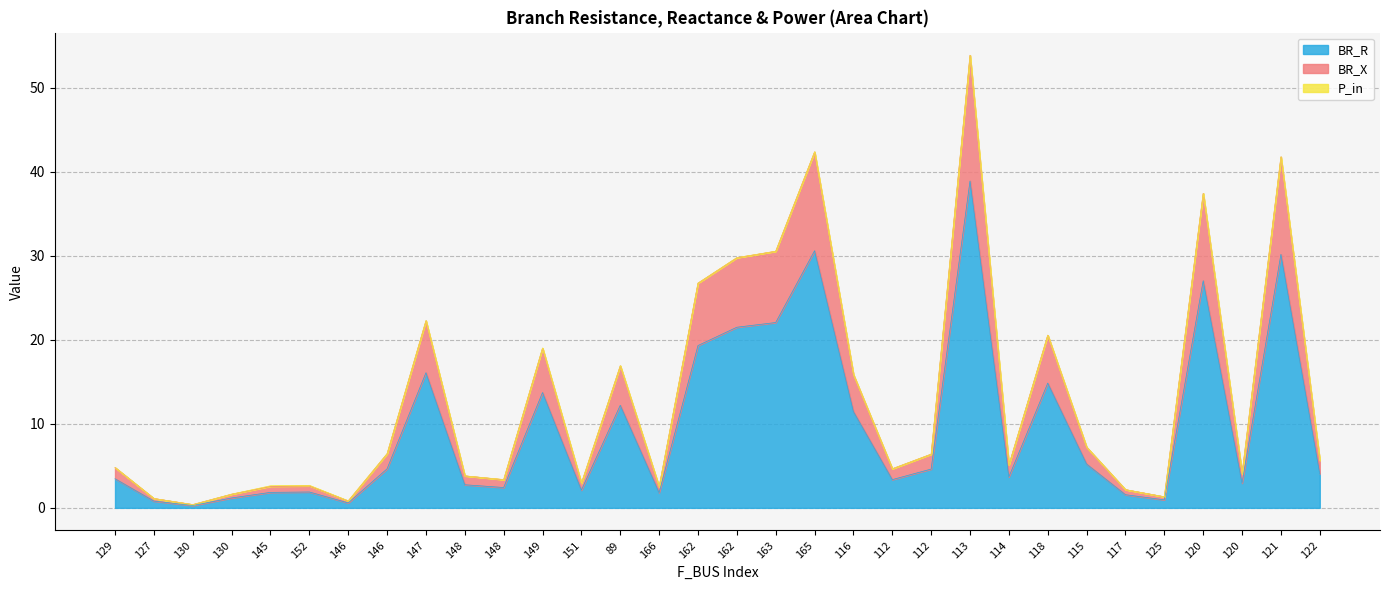

Does the chart display data point markers on the line(s)?

No